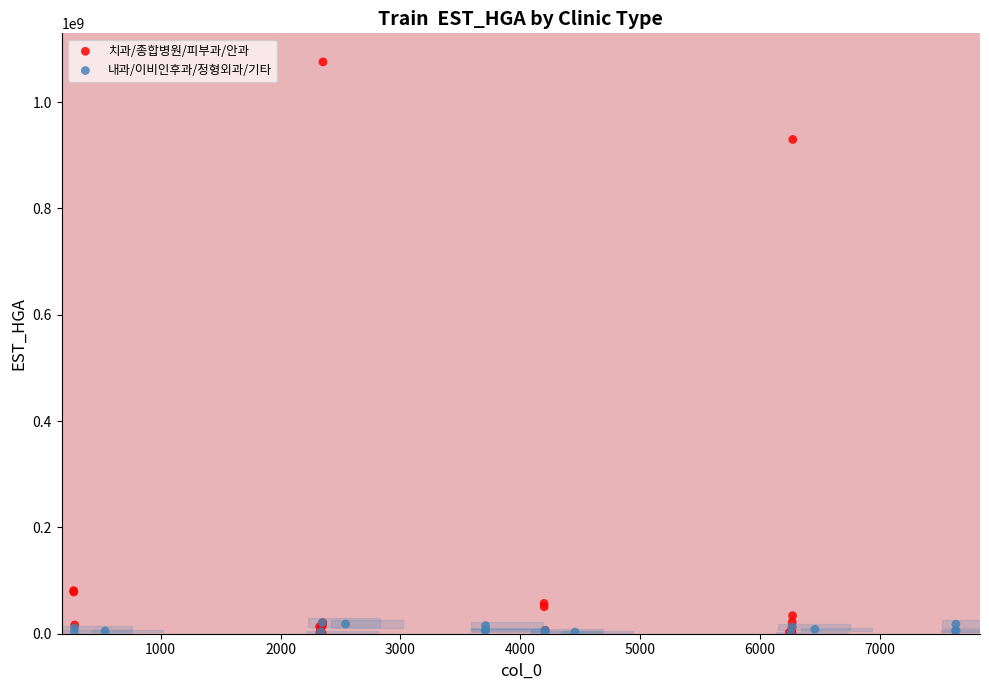

Which series reaches the maximum Y coordinate?

치과/종합병원/피부과/안과